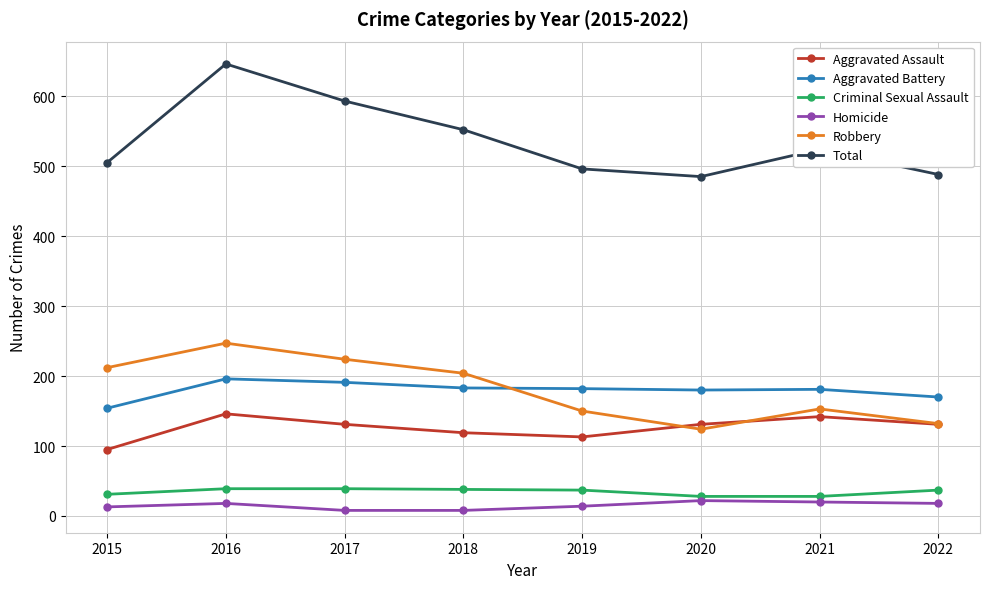

Is it true that Robbery equals 104 at 2021?

False